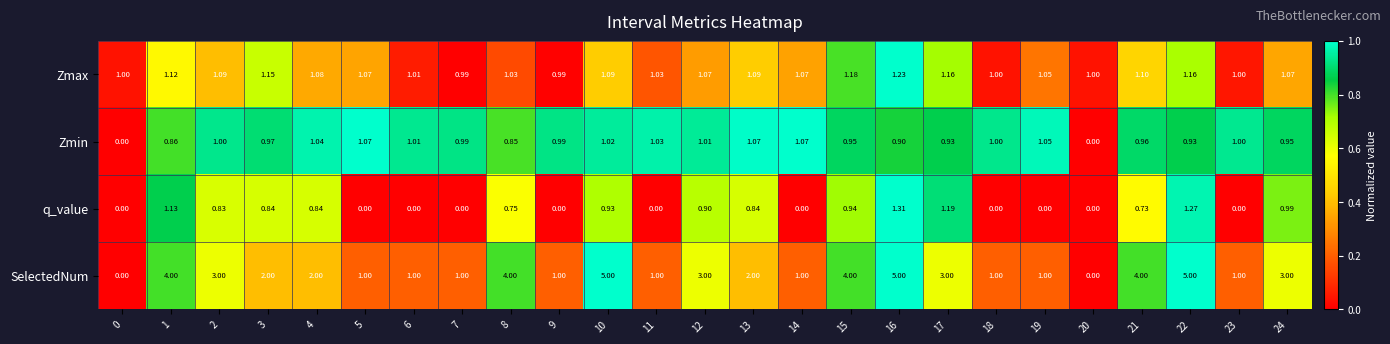

At how many categories does at least one series exceed 0?

25